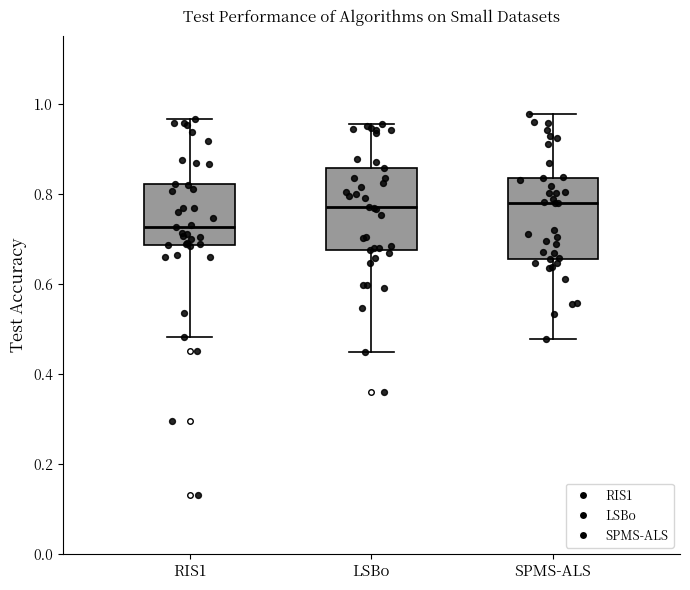

Reading left to right, read every box against the y-axis: the position of its median line, the range the box covers, and the ends of its whiskers. The values are not printed on the chart, so give them approximately, as read against the axis.

RIS1: median 0.72, box 0.68 to 0.82, whiskers 0.48 to 0.96
LSBo: median 0.78, box 0.68 to 0.86, whiskers 0.44 to 0.96
SPMS-ALS: median 0.78, box 0.66 to 0.84, whiskers 0.48 to 0.98